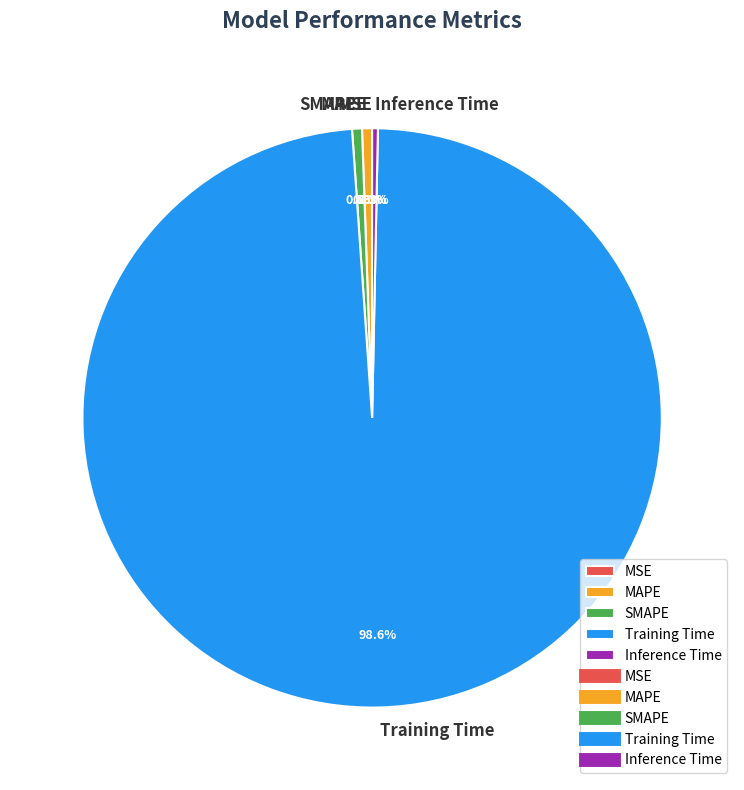

How much of the chart is everything except Inference Time?

99.7%